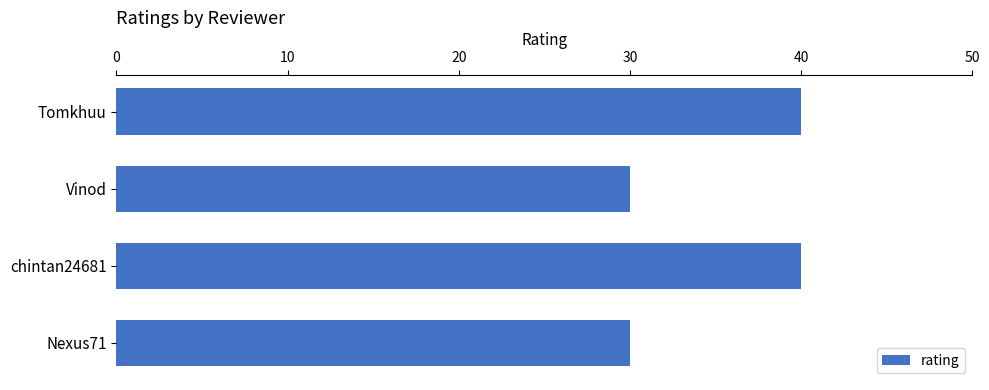

Reading top to bottom, extract all data points from this chart.

40	30	40	30